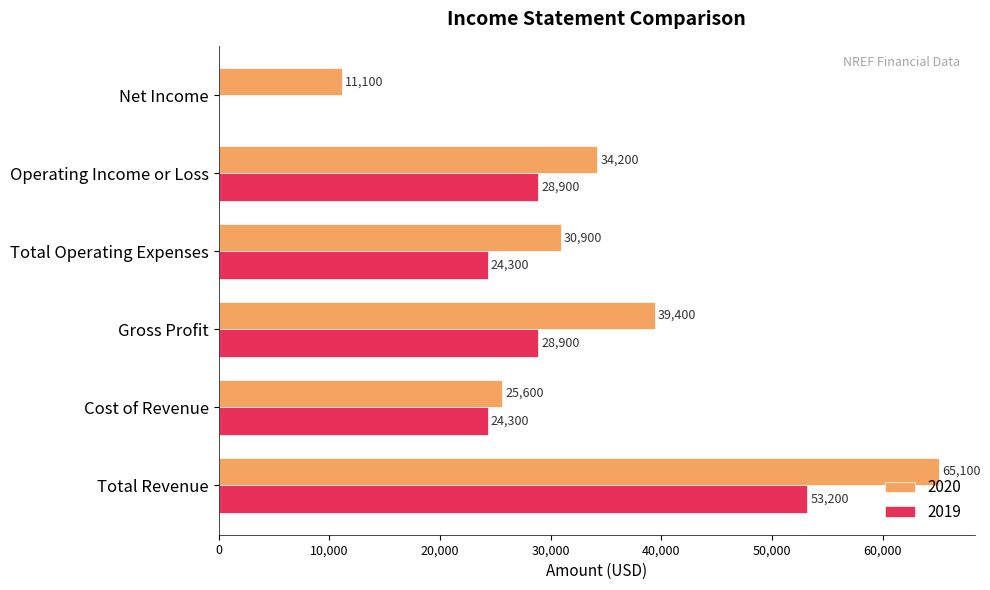

Read the 2019 value at Operating Income or Loss.

28900